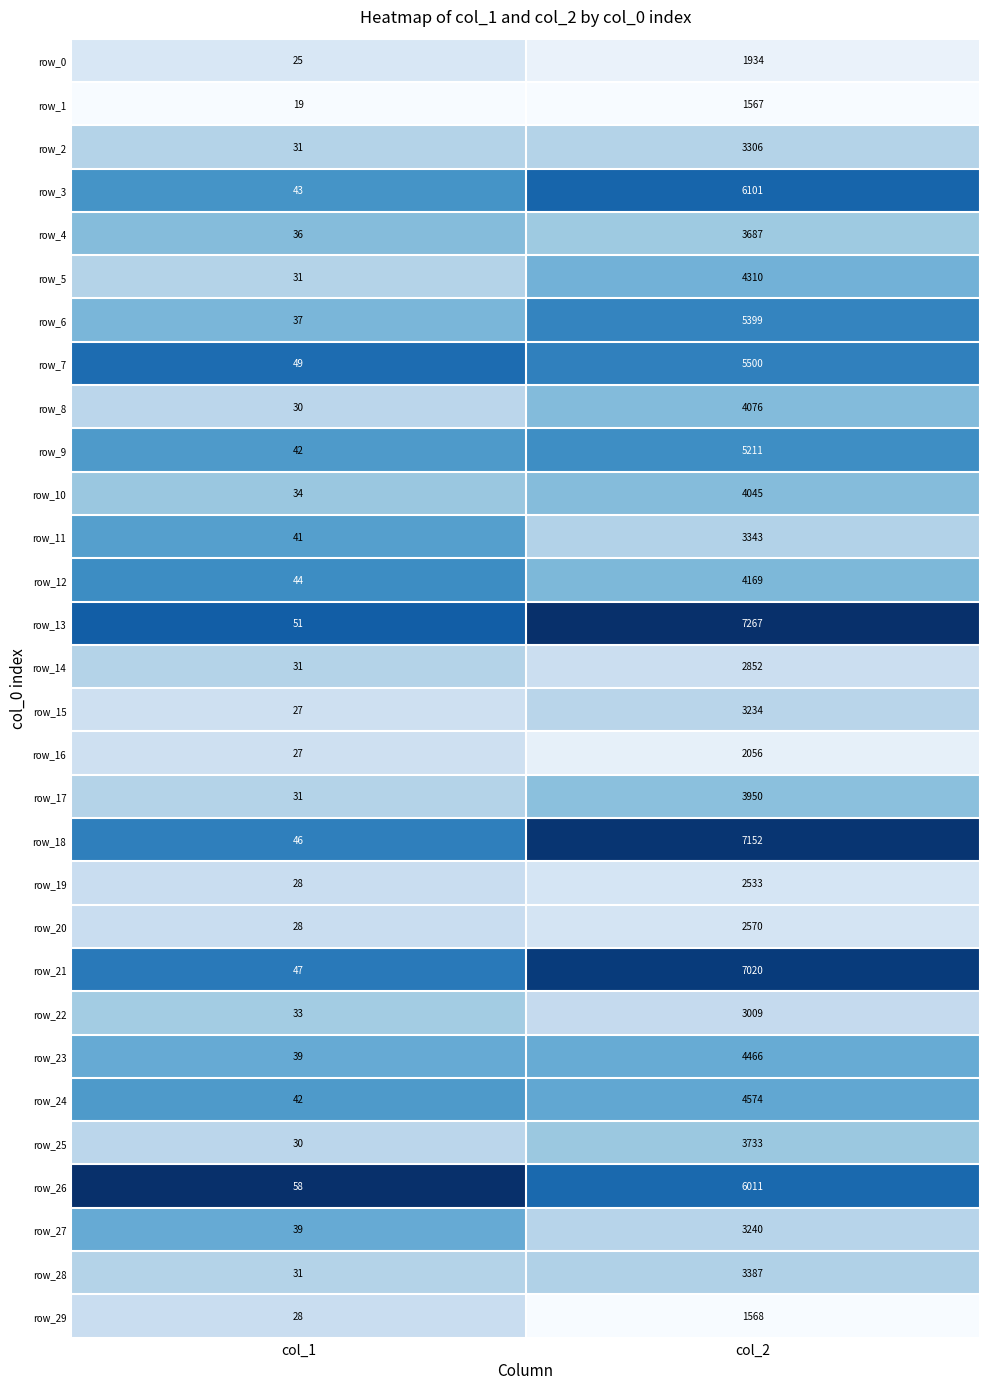

List the labels in order of row_3 value, smallest first.

col_1, col_2